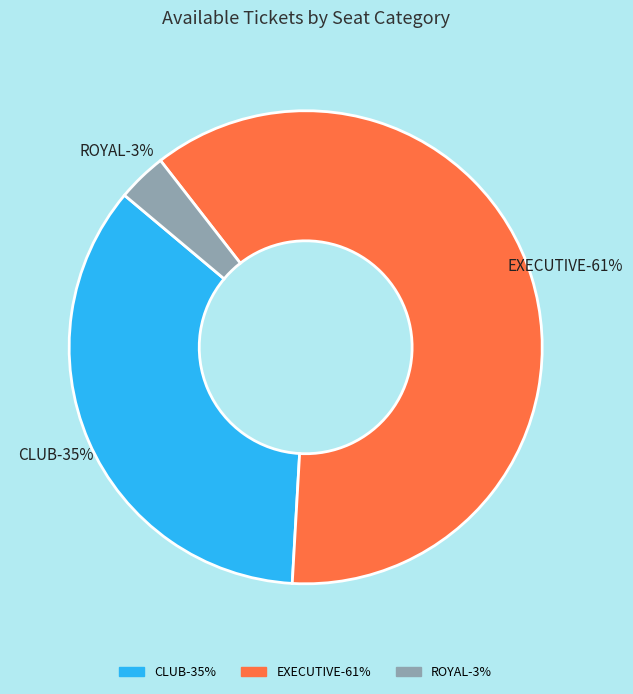

Is it true that CLUB is 21% of the pie?

False